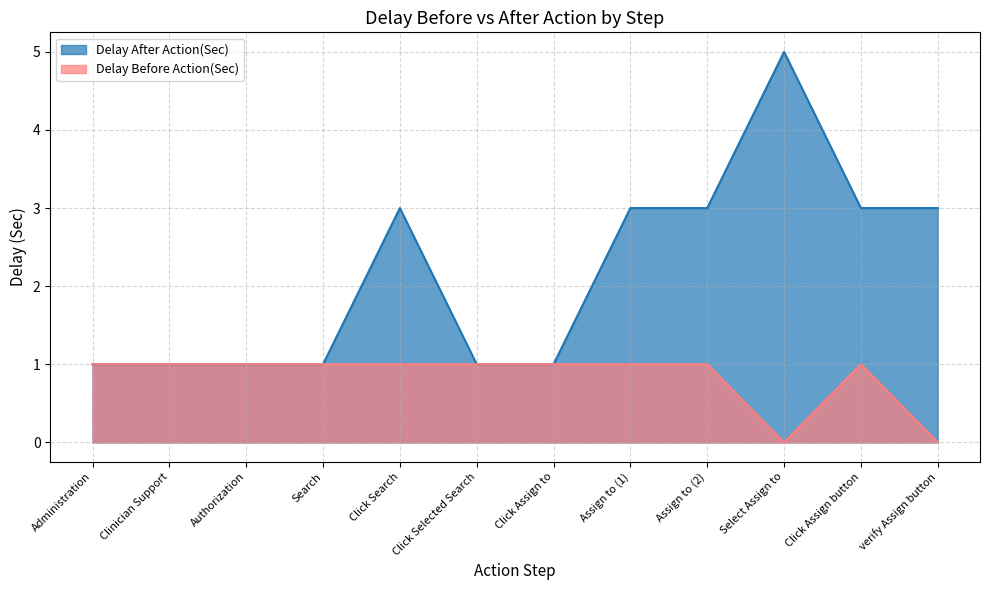

The Delay After Action(Sec) series shows 1 at Administration. True or false?

False